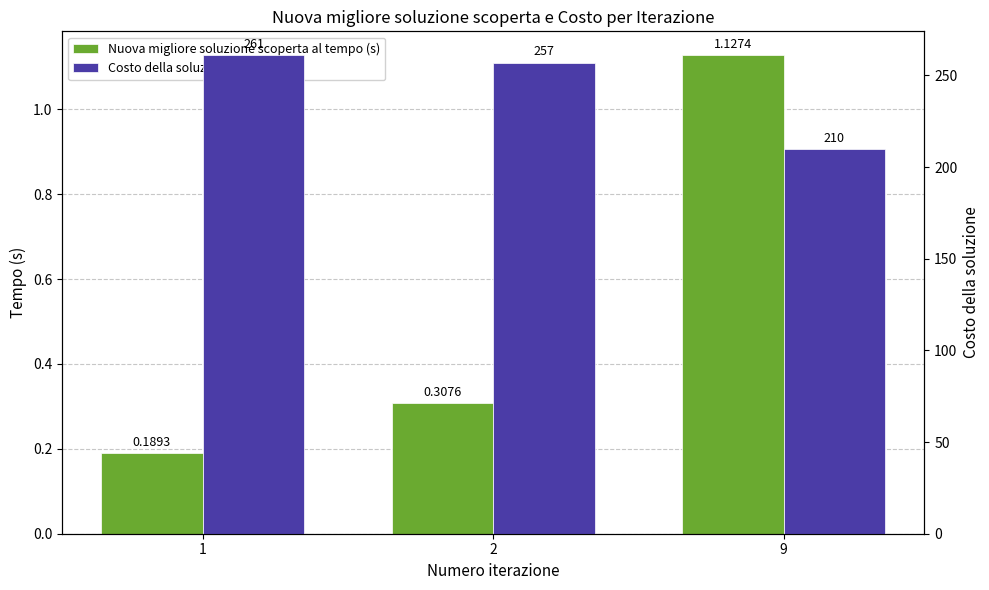

At how many categories does at least one series exceed 40?

3